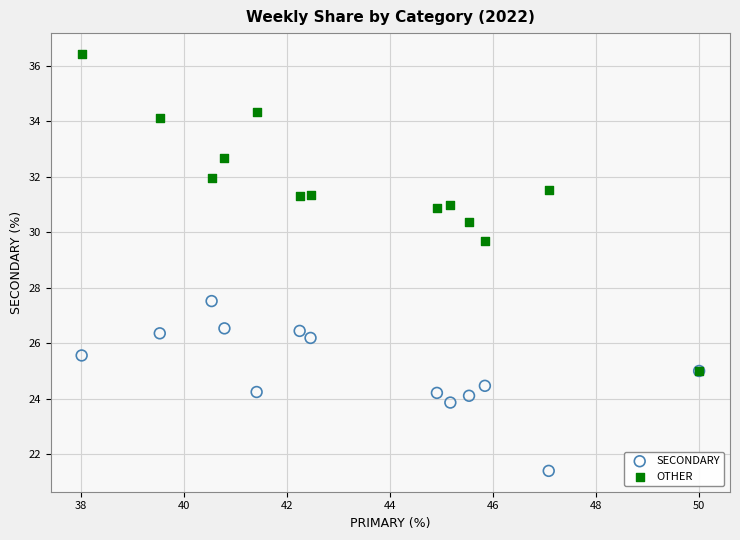

Across all series, what Y value is closest to 28?

27.5